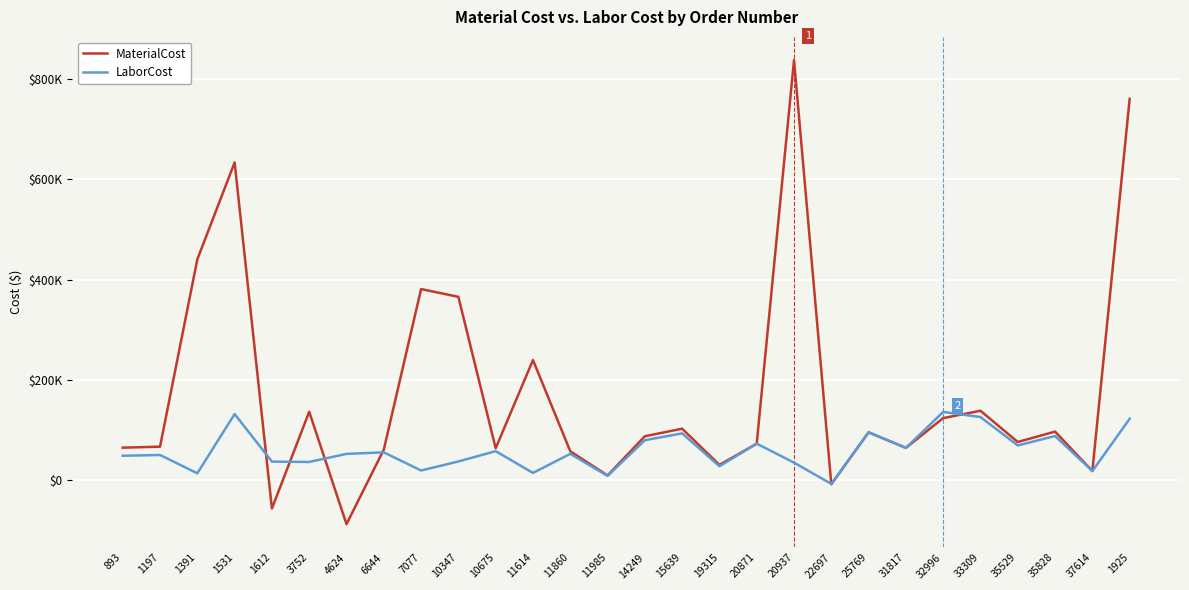

What value does the MaterialCost series have at 11985?

8877.8